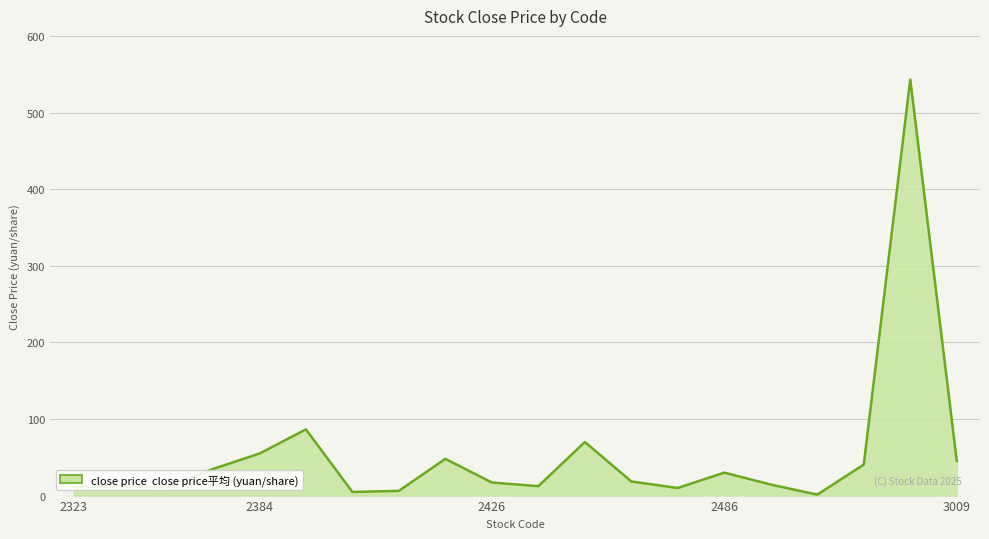

How many values exceed 18?

10